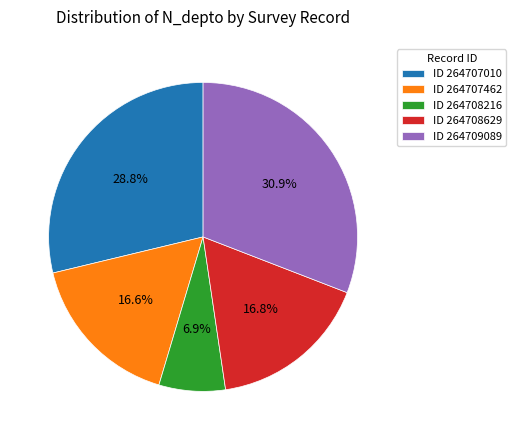

Which slice is the largest?

ID 264709089